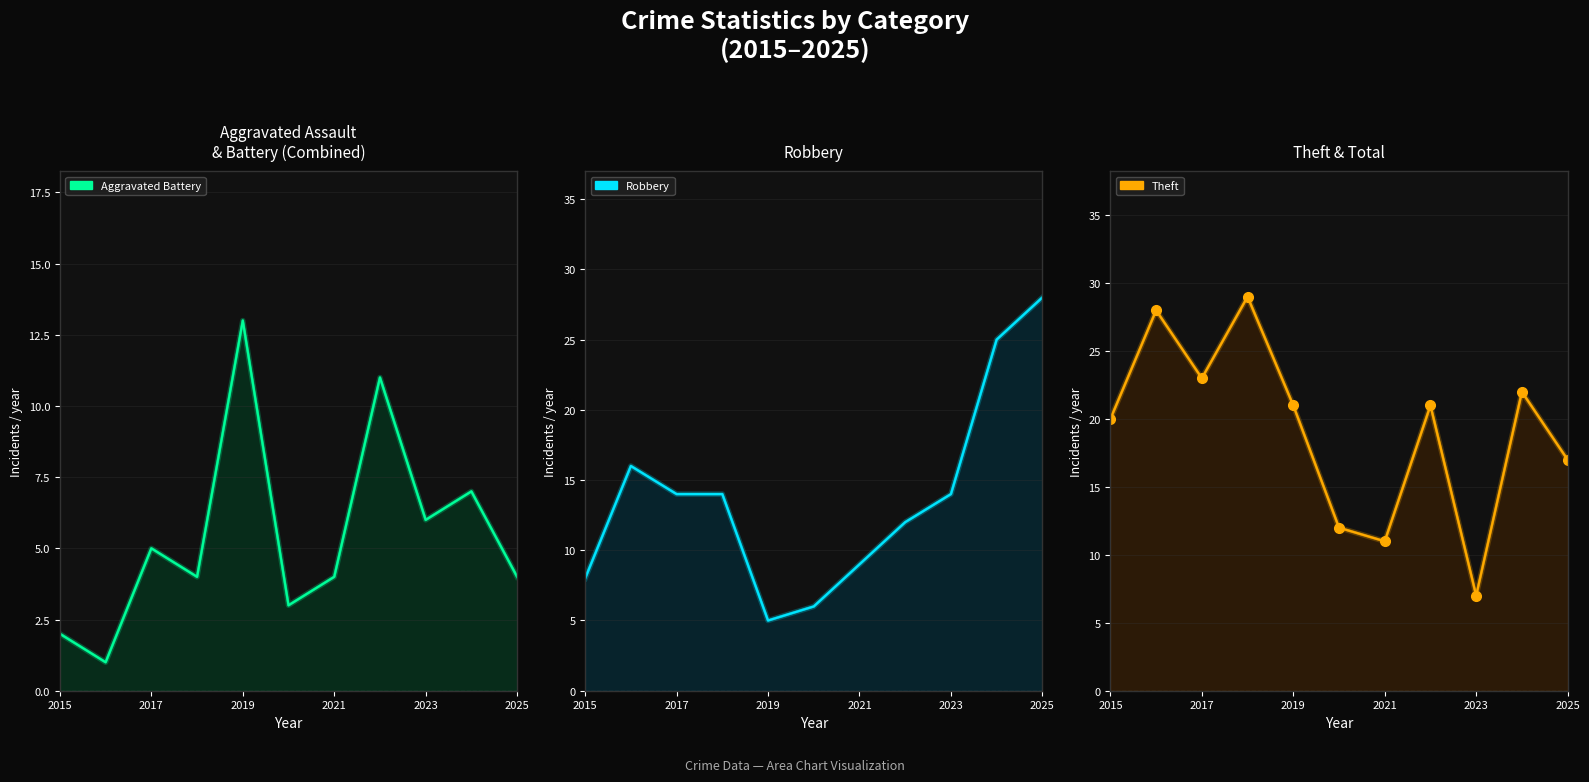

True or false: Theft and Aggravated Battery cross at least once.

False